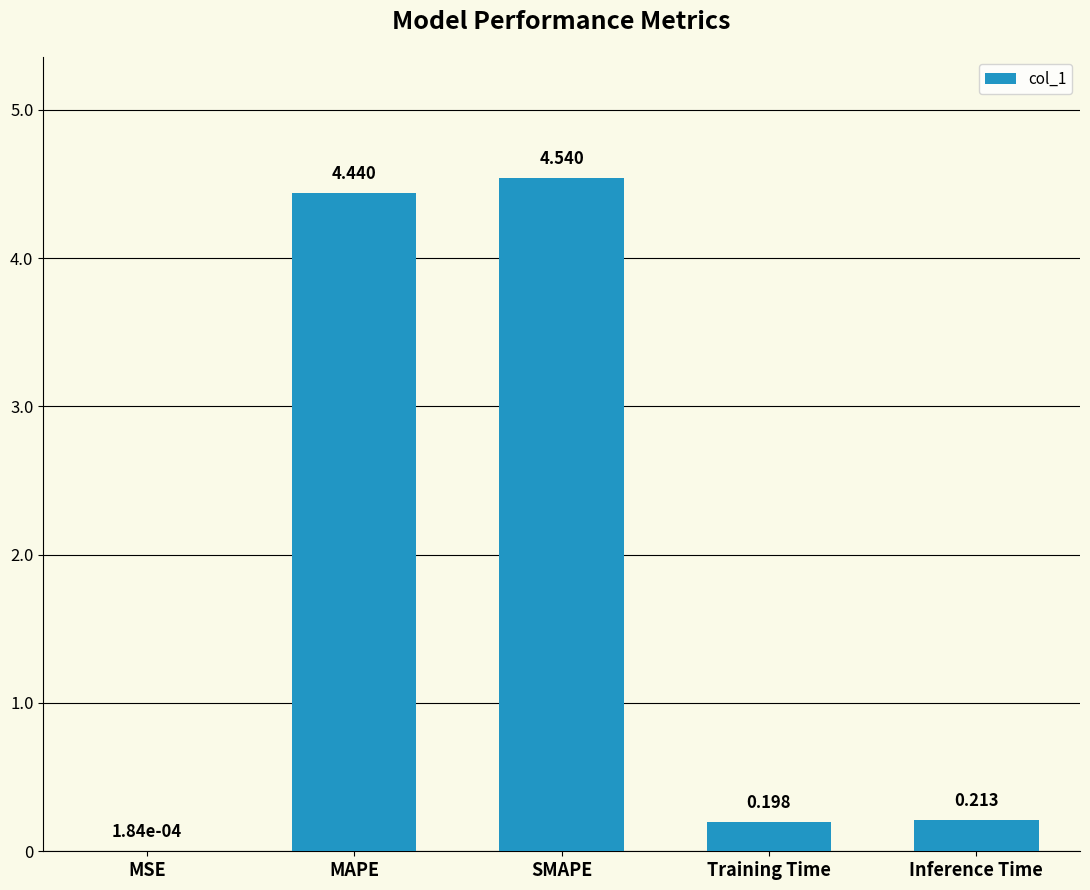

Which label corresponds to the largest value in the chart?

SMAPE